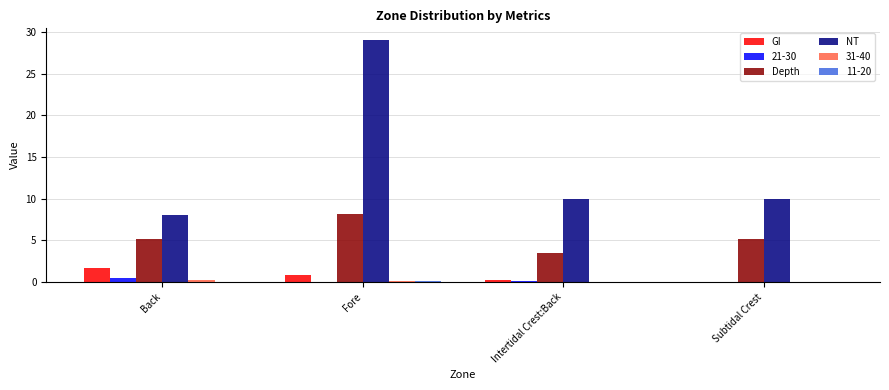

Which series has the largest total across all categories?

NT